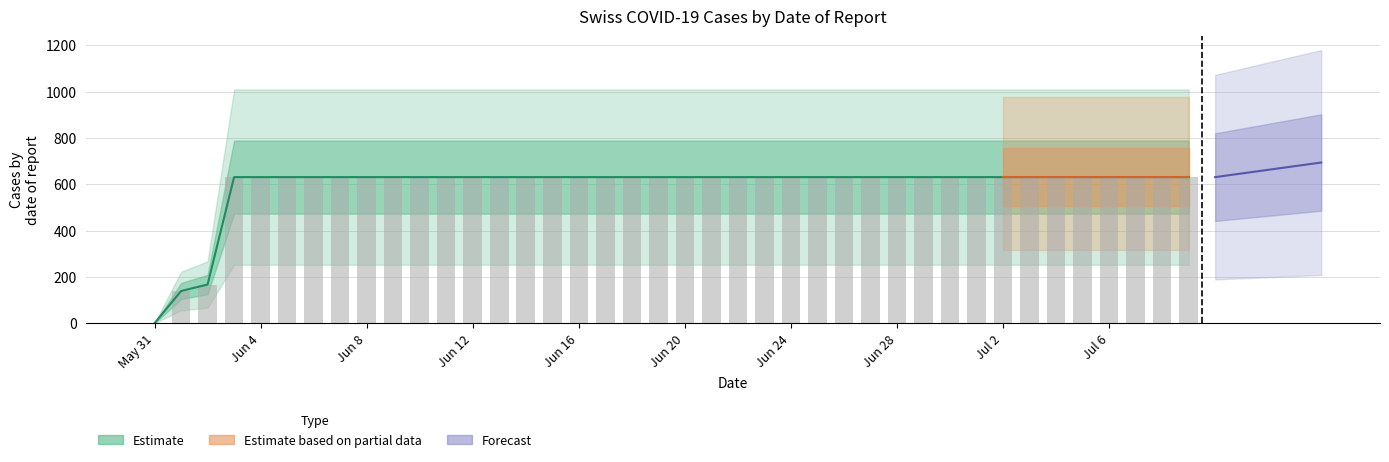

How many categories are shown in the chart?

40